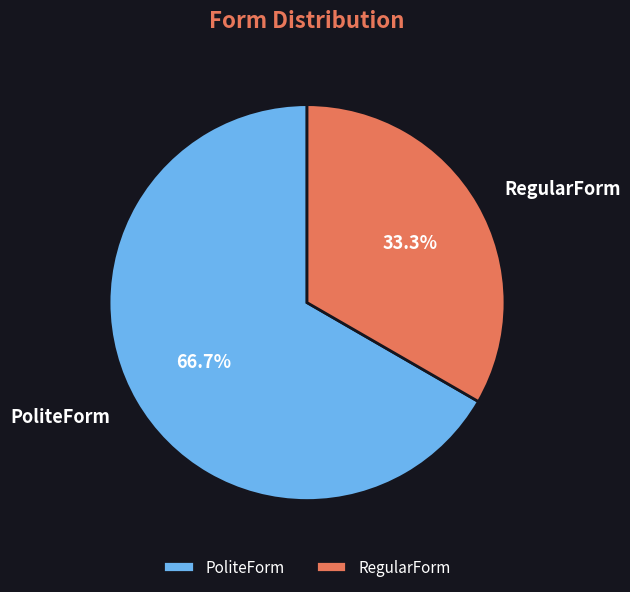

Is it true that RegularForm is 33% of the pie?

True